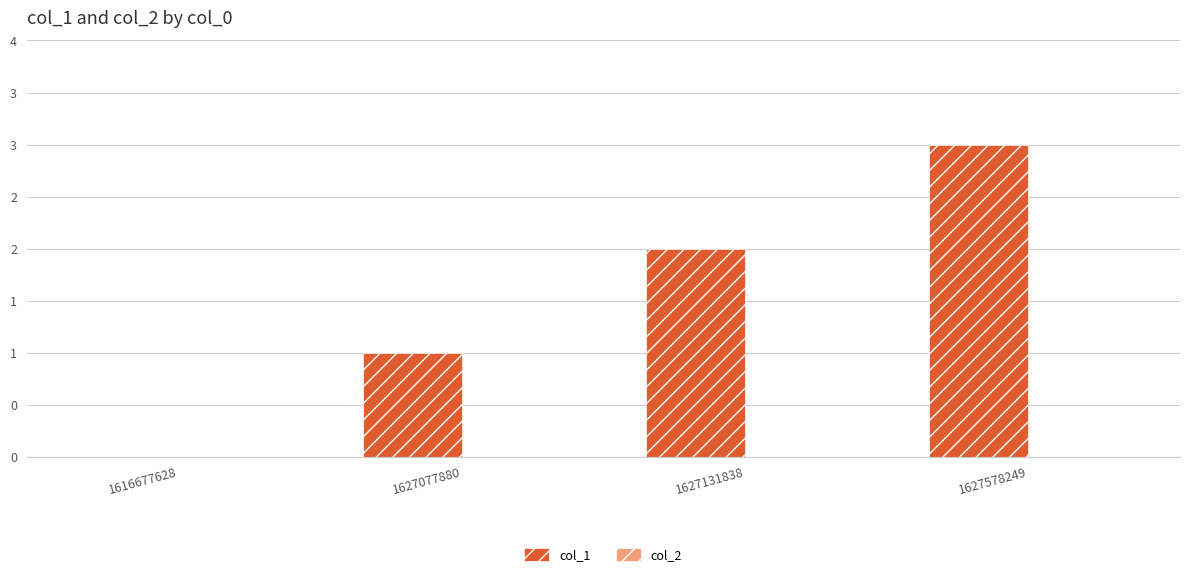

Are the bars horizontal?

No